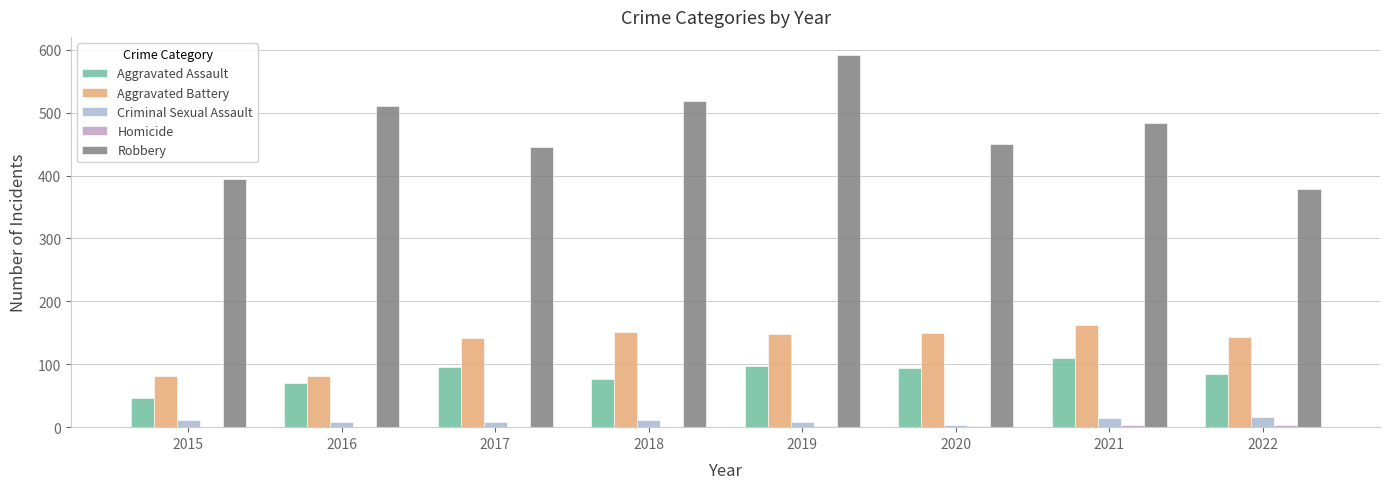

What is the difference between the Homicide values at 2019 and 2018?

1